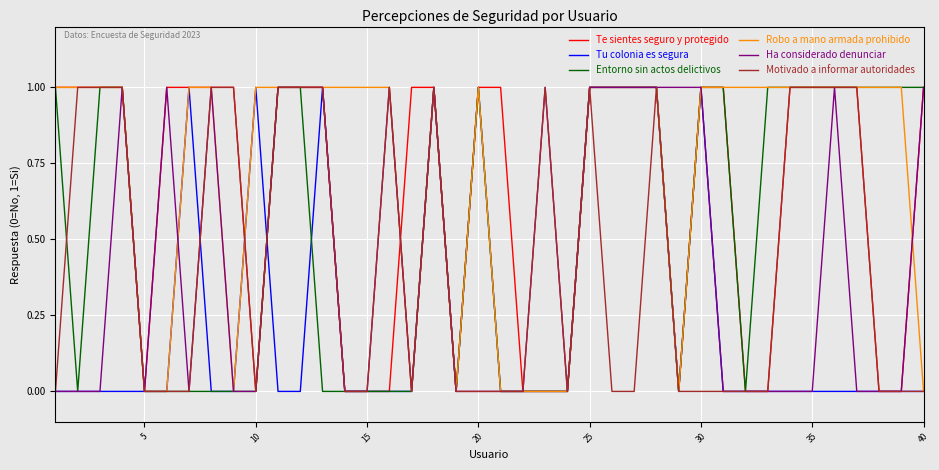

Which series has the largest total across all categories?

Robo a mano armada prohibido